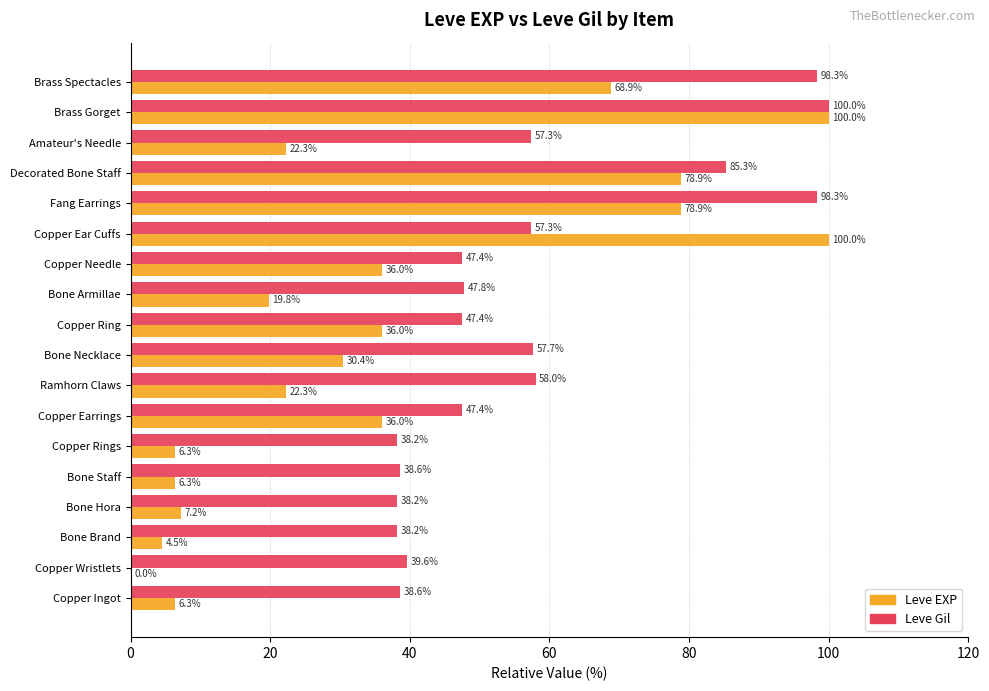

What is the maximum value shown in the chart?

100.0